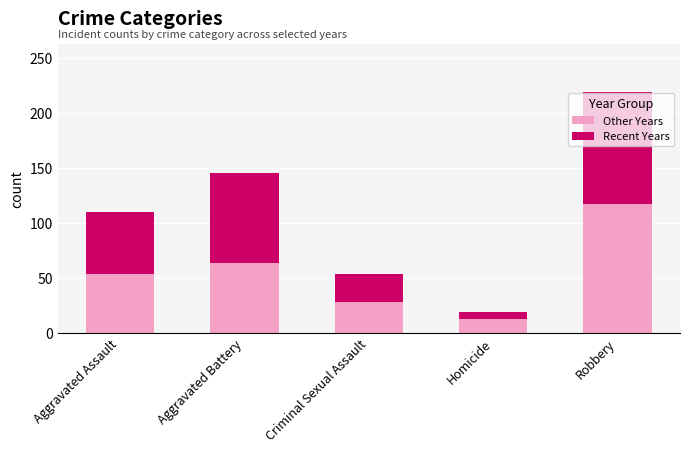

What is the difference between the maximum and second lowest values in the Other Years series?

89